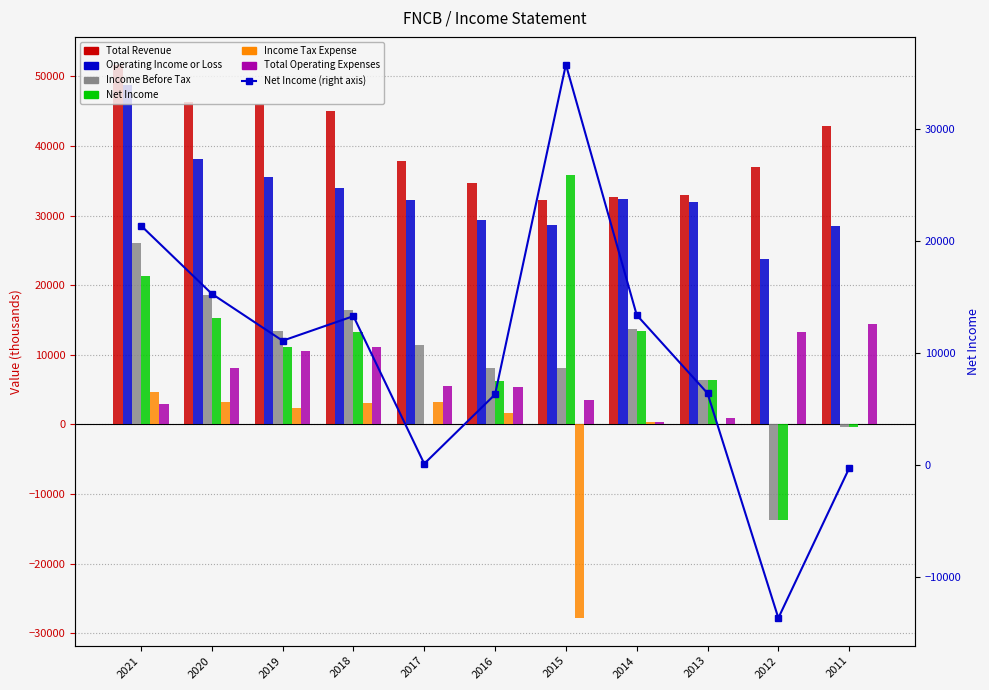

At which label does Net Income first exceed 11100?

2021